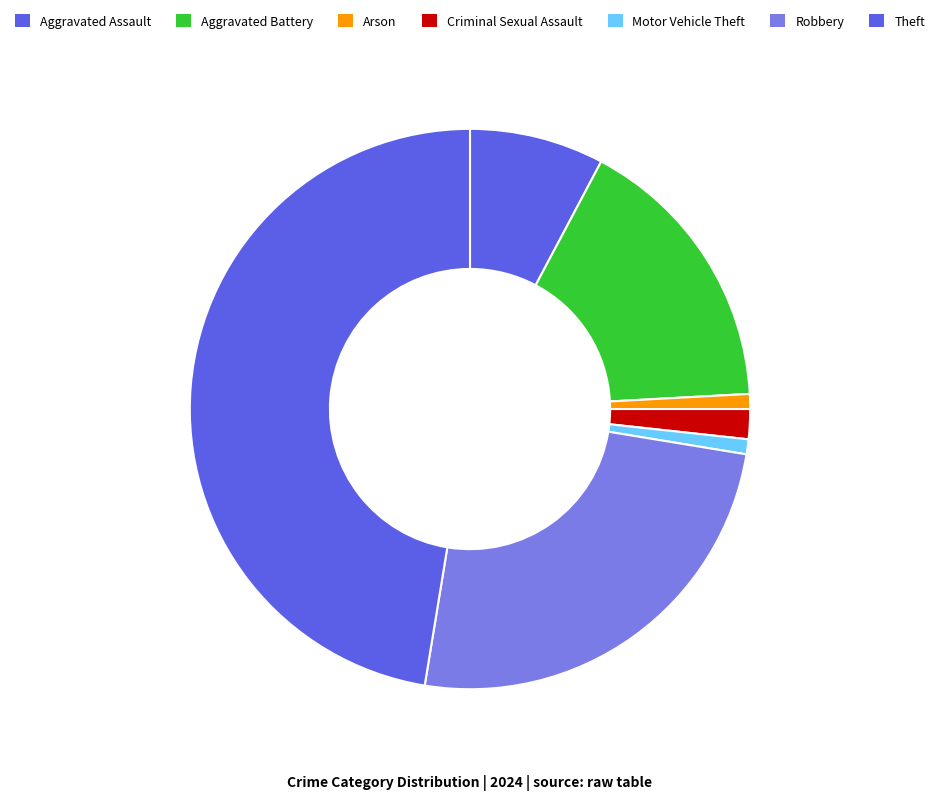

Which category has the biggest portion of the pie?

Theft